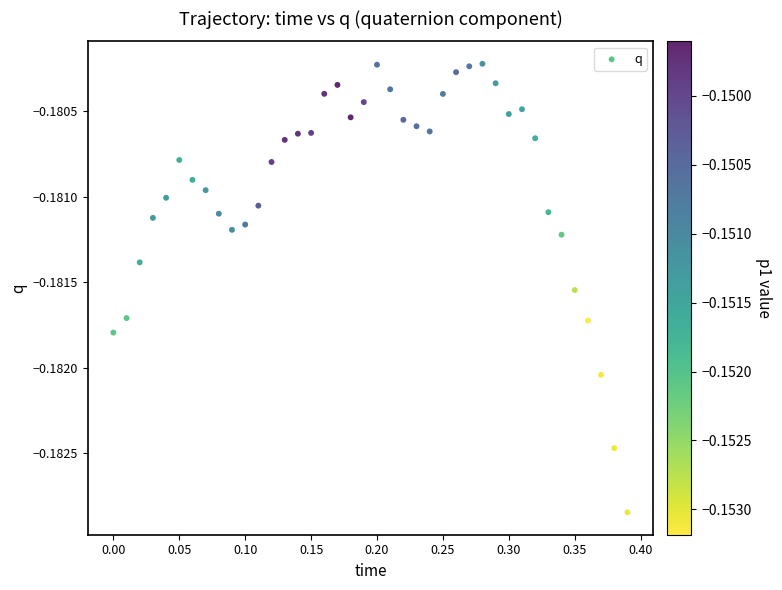

What is the range of X values (max minus min)?

0.4